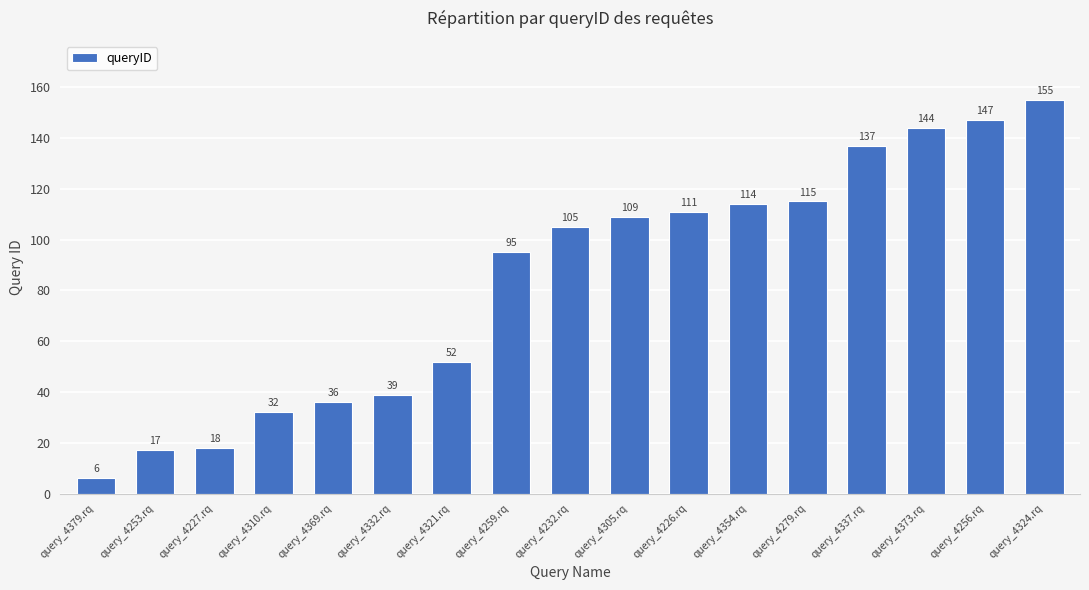

What is the sum of all values?

1432